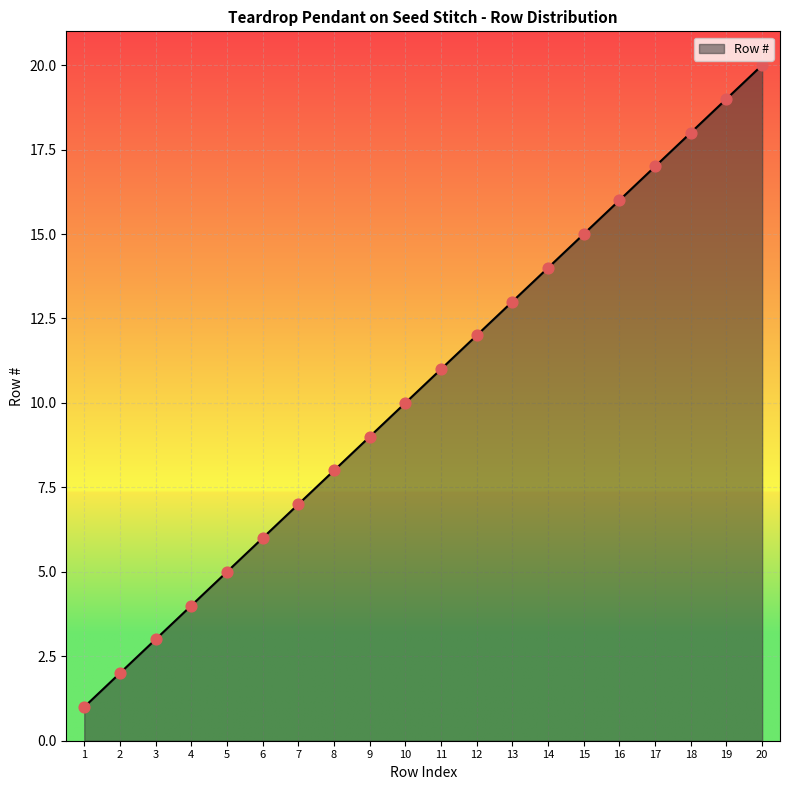

What is the change in value from 9 to 15?

+6